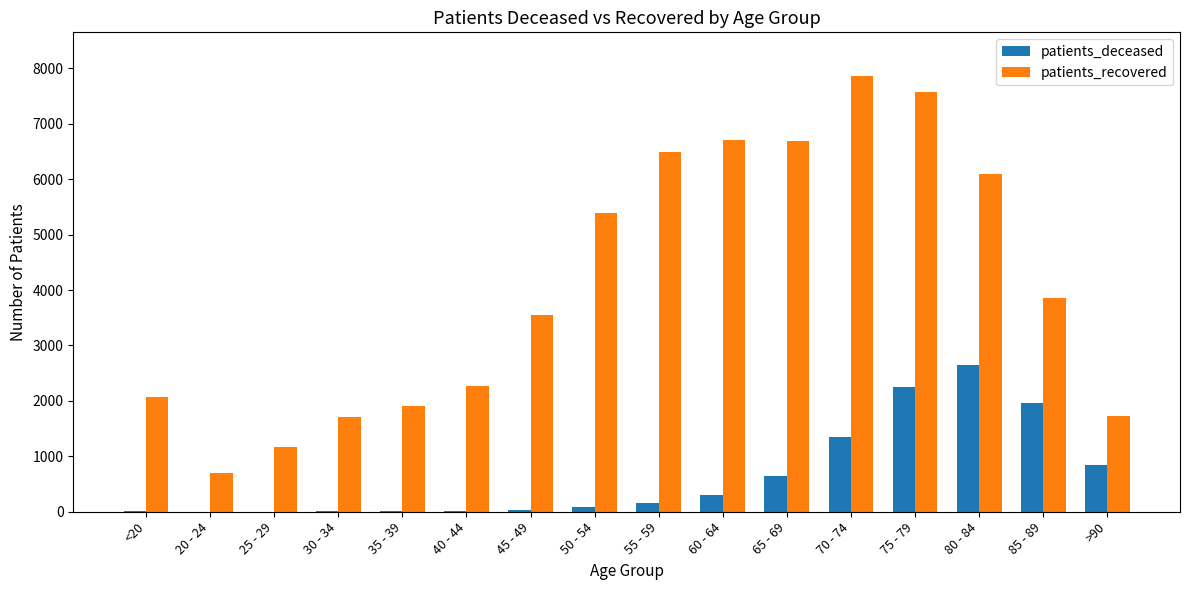

What are all the series names shown in the legend?

patients_deceased, patients_recovered